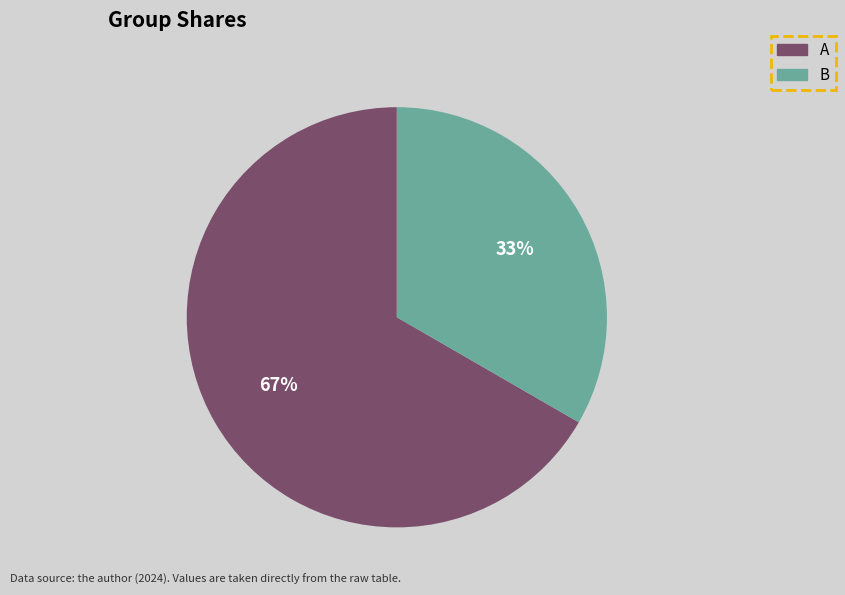

Approximately how many times larger is the value at B compared to A?

0.5